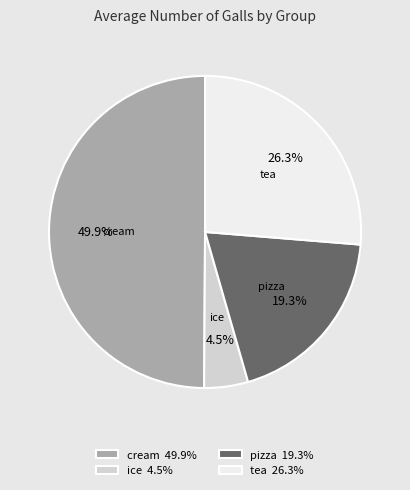

Is ice the majority of the pie?

No